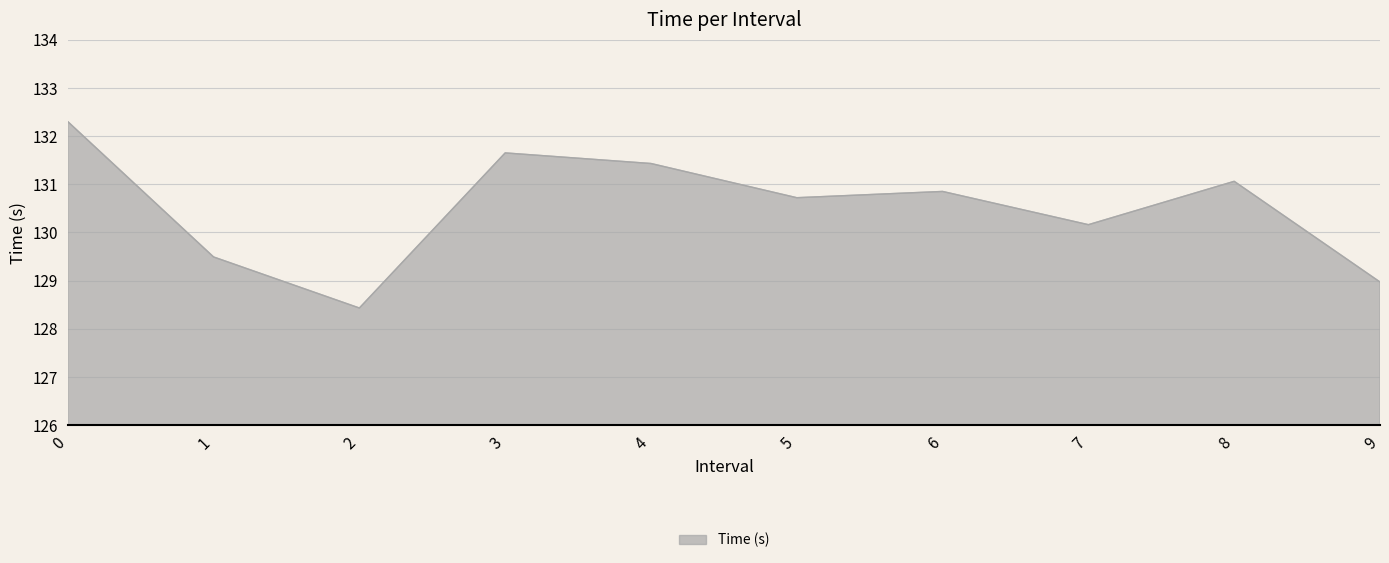

Between 6 and 2, which is larger?

6